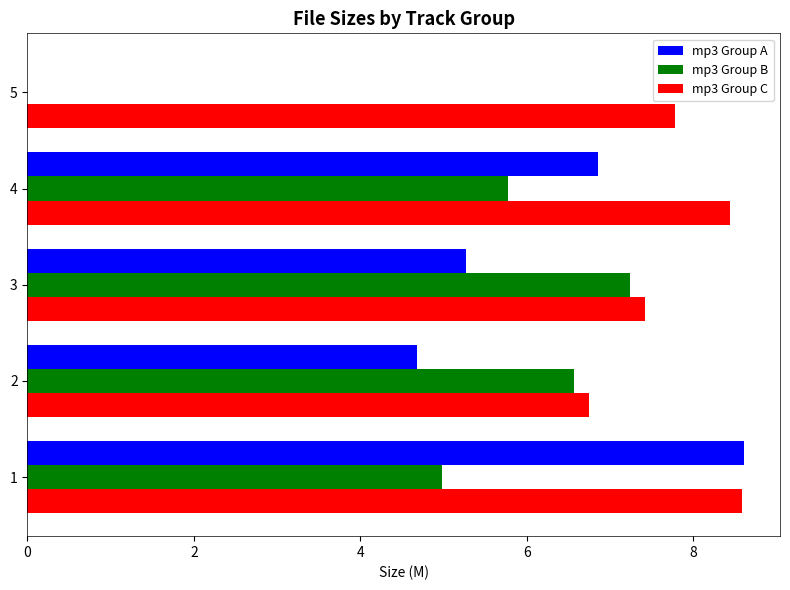

What value does the mp3 Group B series have at 4?

5.8